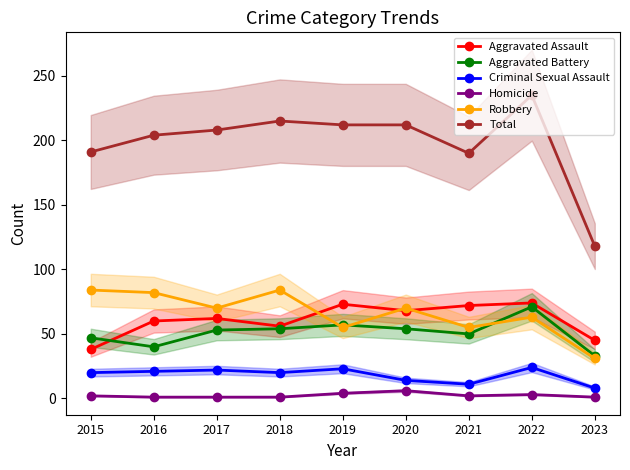

True or false: Aggravated Assault has a value of 93 at 2018.

False